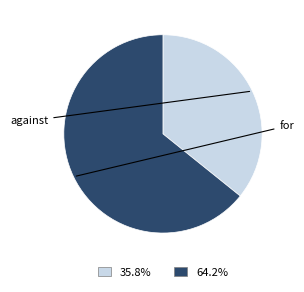

Does any single category account for the majority?

Yes